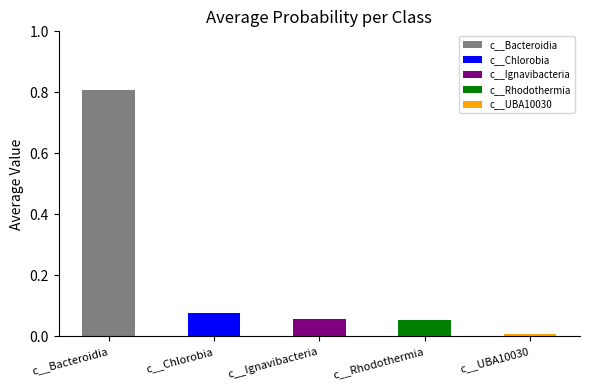

What is the average value of the c__Ignavibacteria series?

0.1